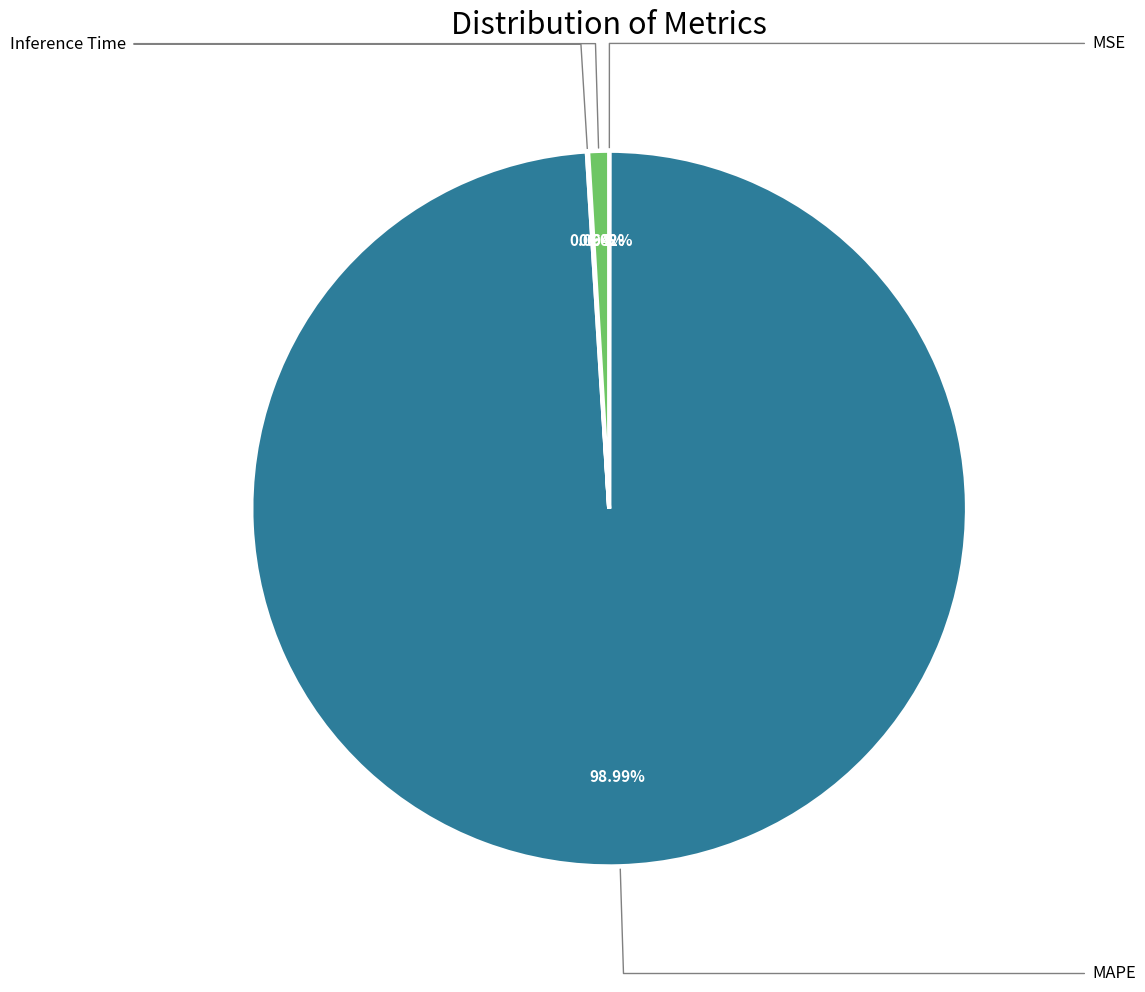

Is there a majority slice in this chart?

Yes